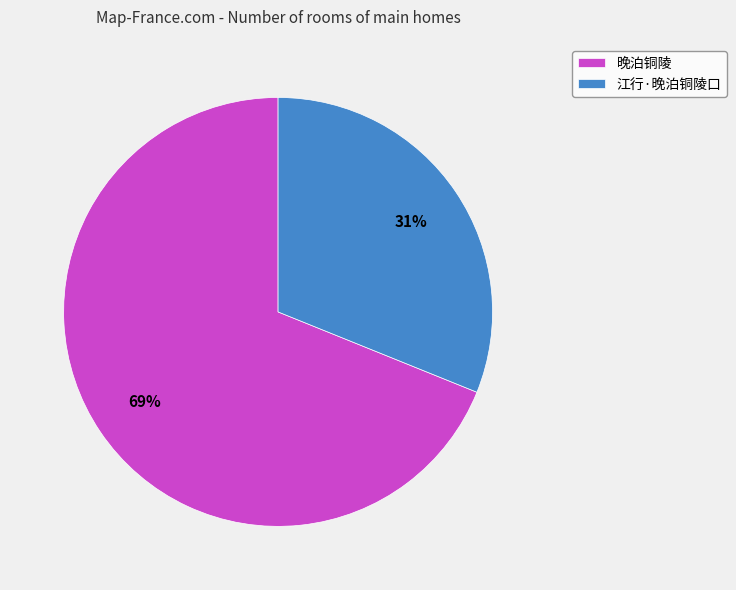

How many slices are in this pie chart?

2